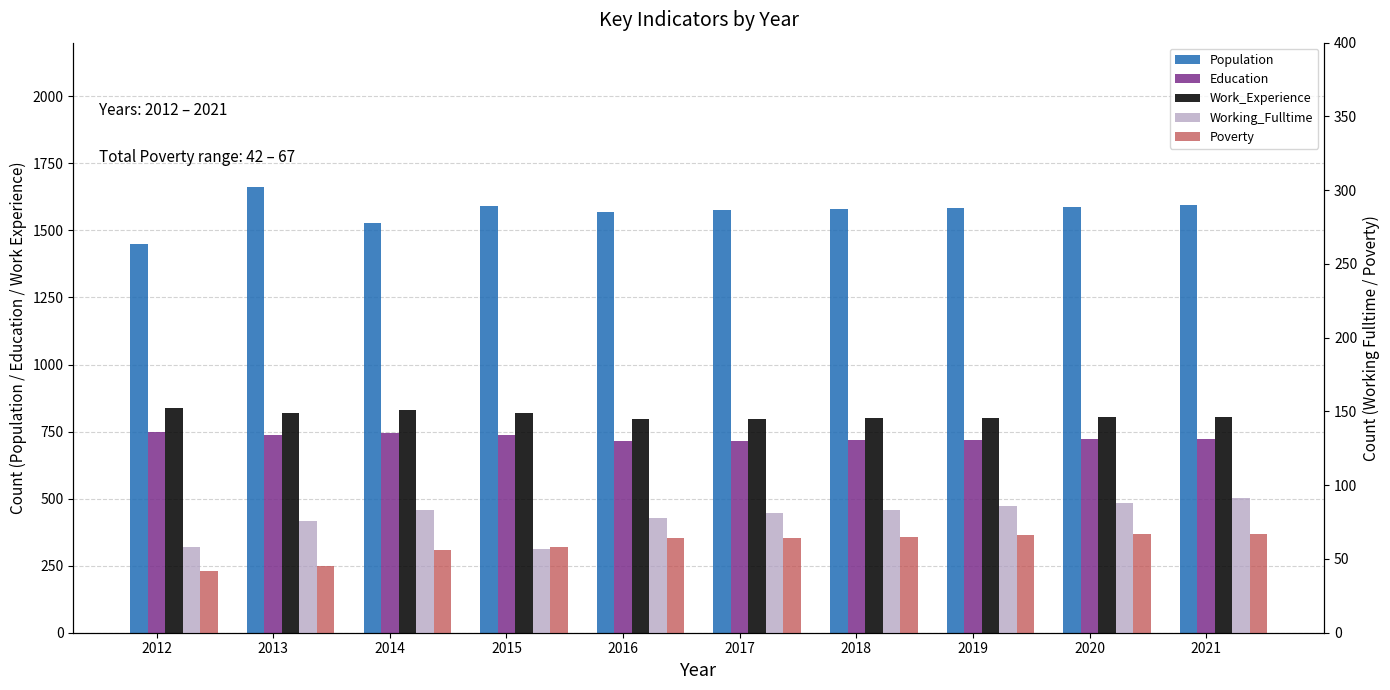

Reading left to right, extract all data points from this chart.

Population: 1448	1660	1528	1591	1569	1576	1580	1584	1588	1593
Education: 748	736	744	736	713	716	718	720	722	724
Work_Experience: 837	818	829	818	796	798	800	802	803	805
Working_Fulltime: 58	76	83	57	78	81	83	86	88	91
Poverty: 42	45	56	58	64	64	65	66	67	67